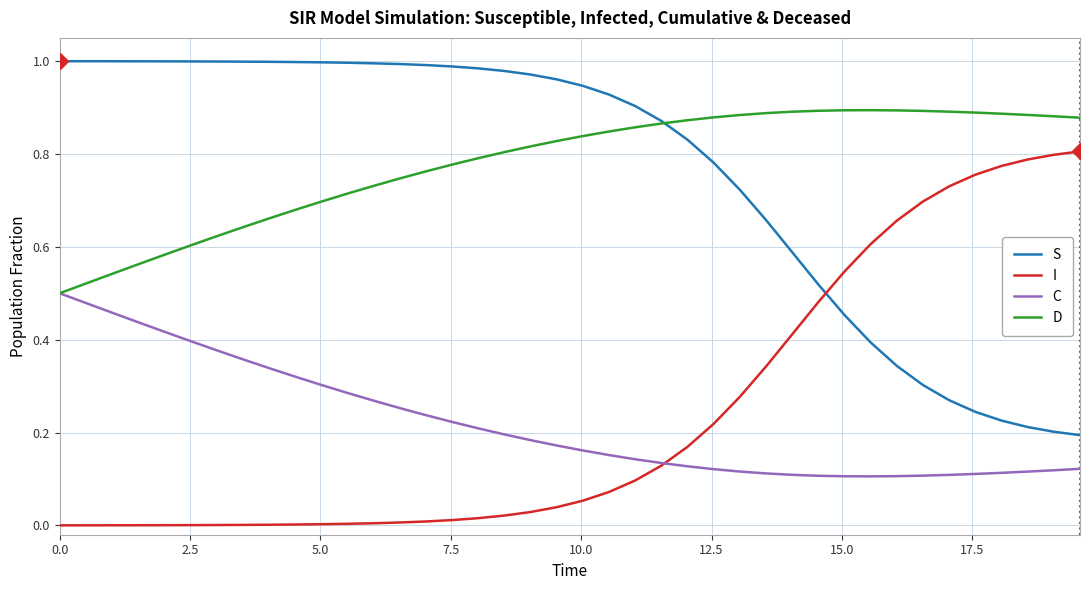

List the series in order of their peak value, highest first.

S, D, I, C